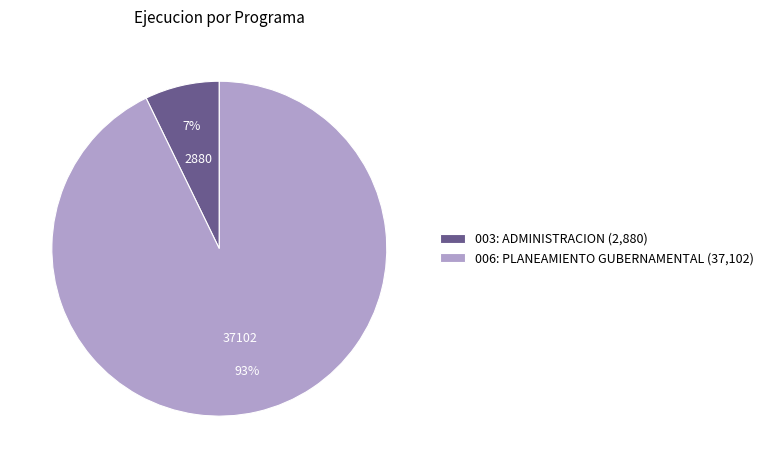

How many segments does this pie chart have?

2